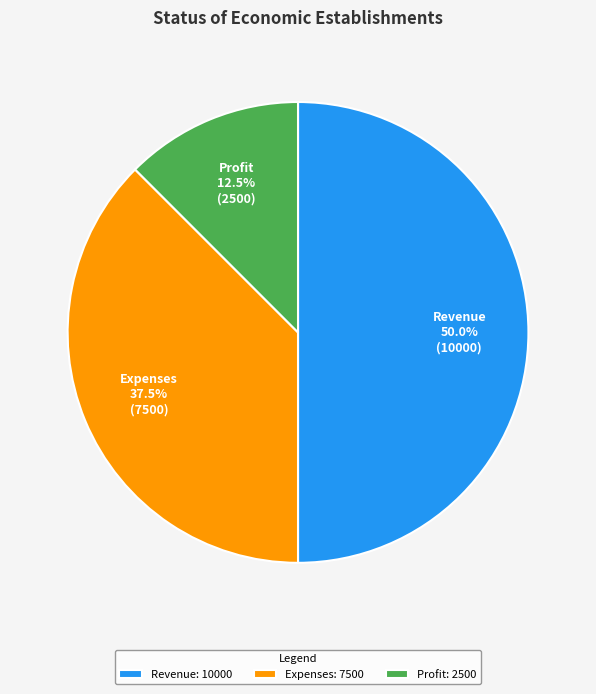

Which category has the smallest portion of the pie?

Profit